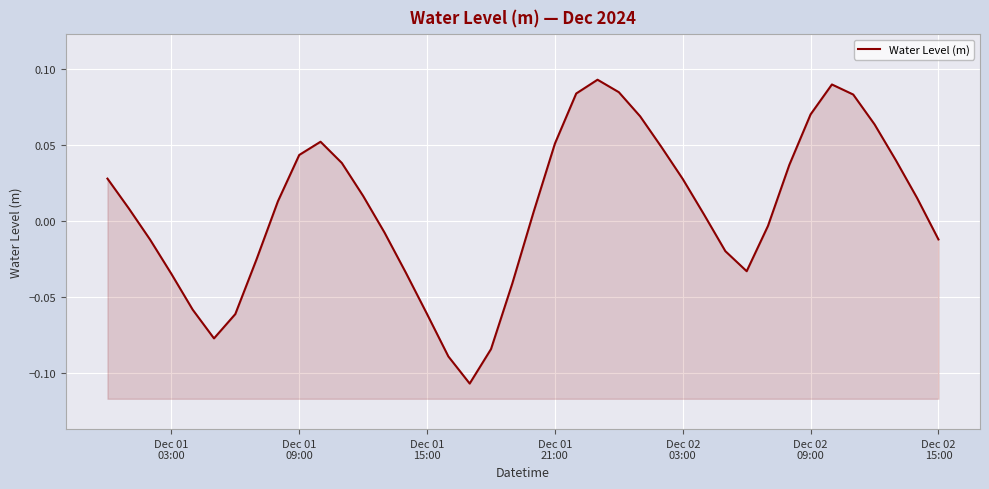

How many values are below zero?

17